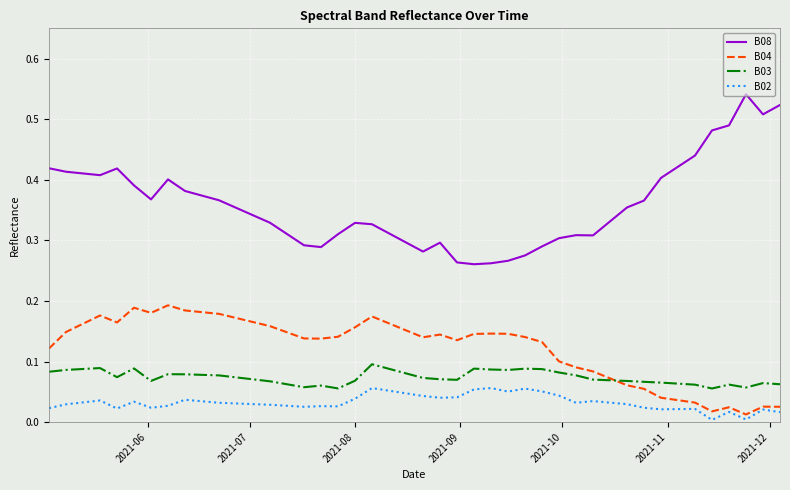

True or false: B08 and B02 intersect in this chart.

False